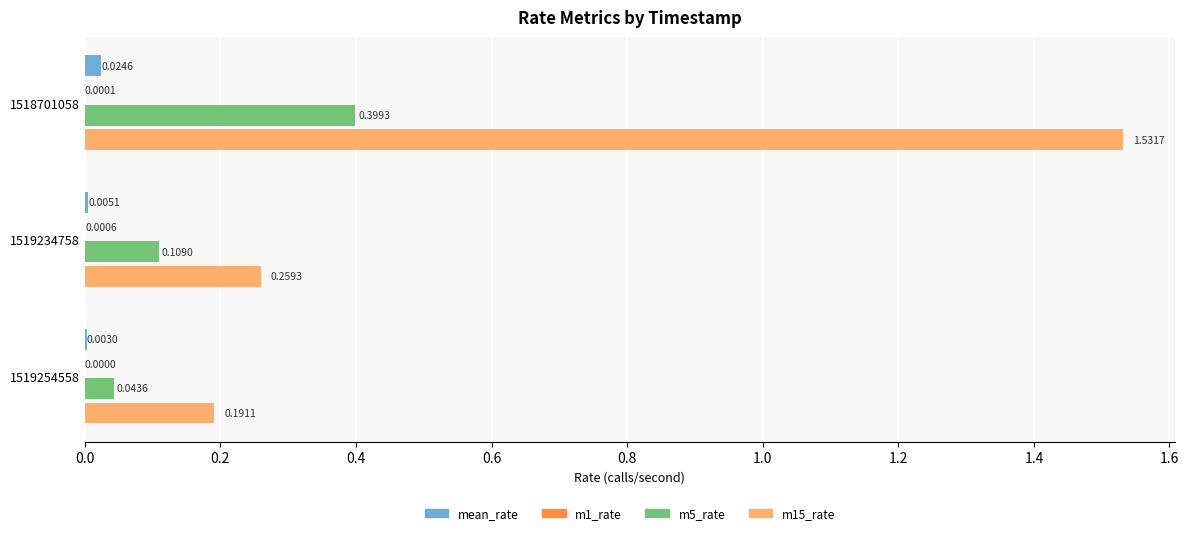

Between 1518701058 and 1519254558, which series saw the biggest shift?

m15_rate